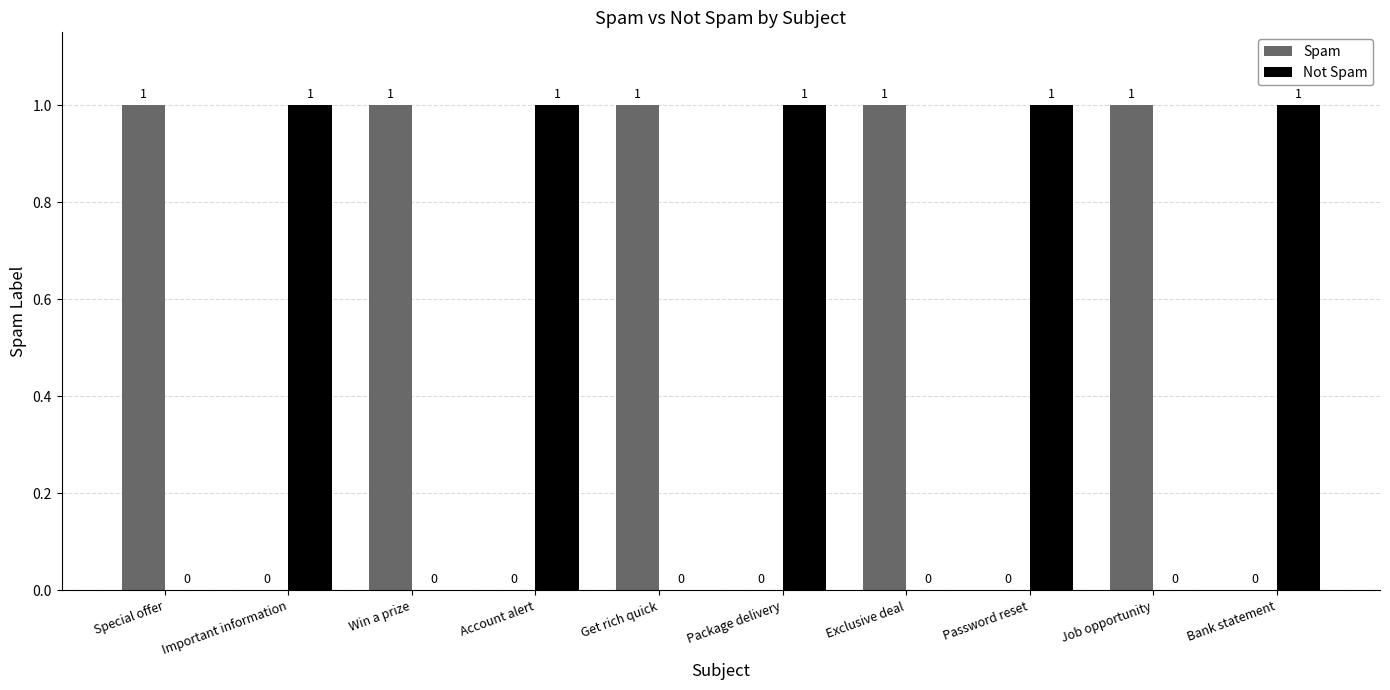

The Spam series shows 1 at Job opportunity. True or false?

True